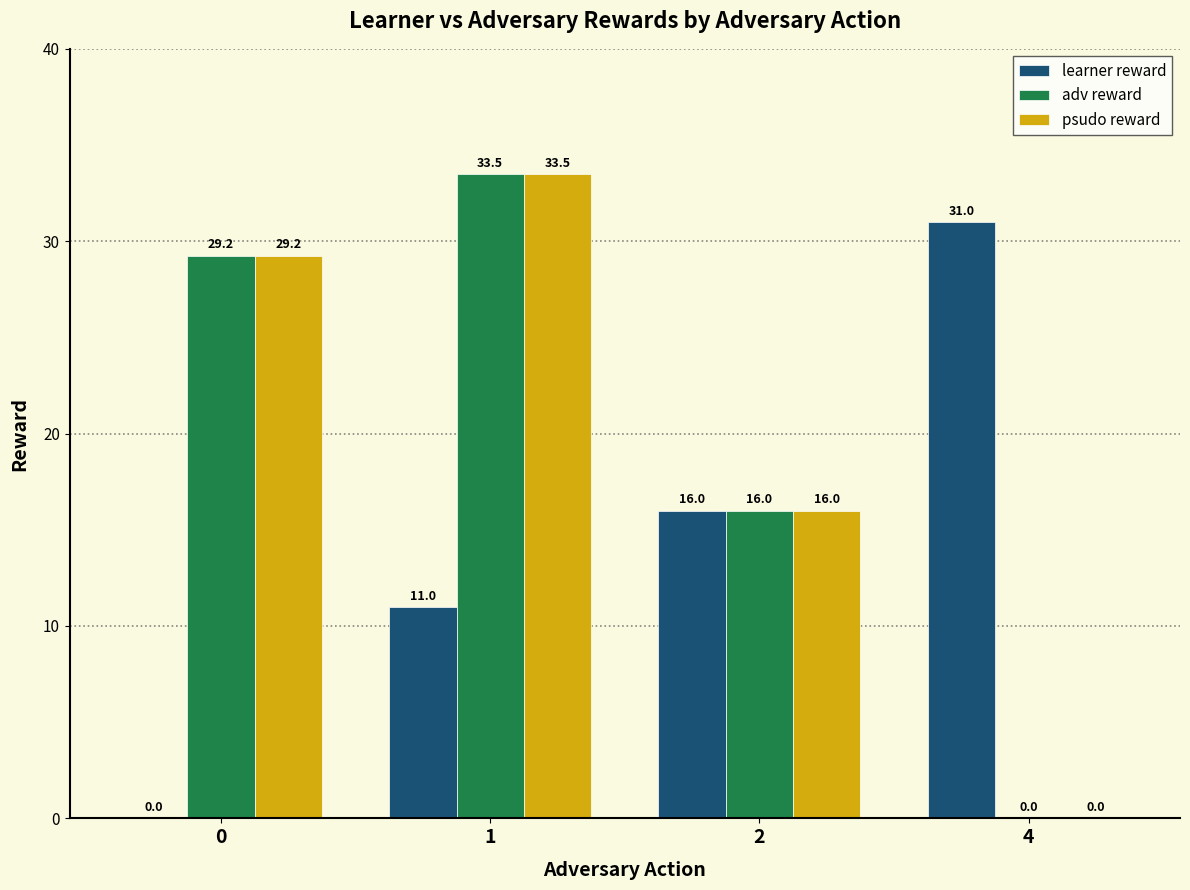

What is the sum of all psudo reward values?

78.8